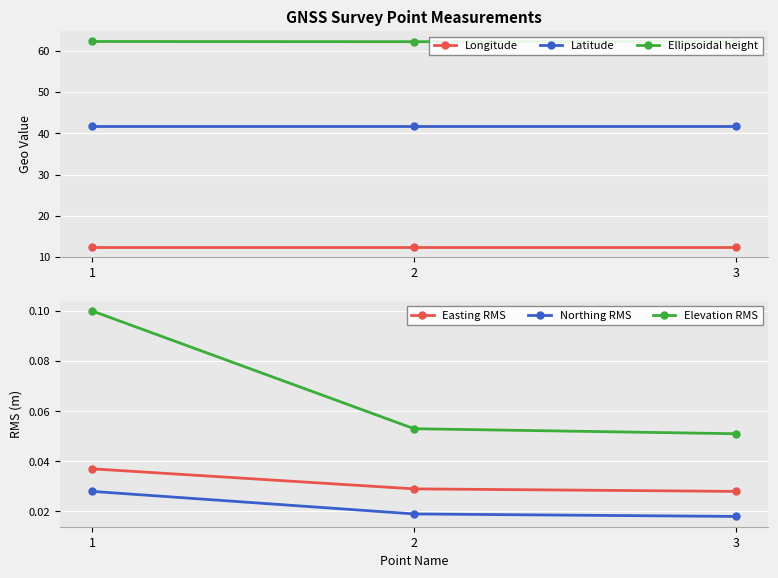

At which label does Ellipsoidal height reach its peak?

3